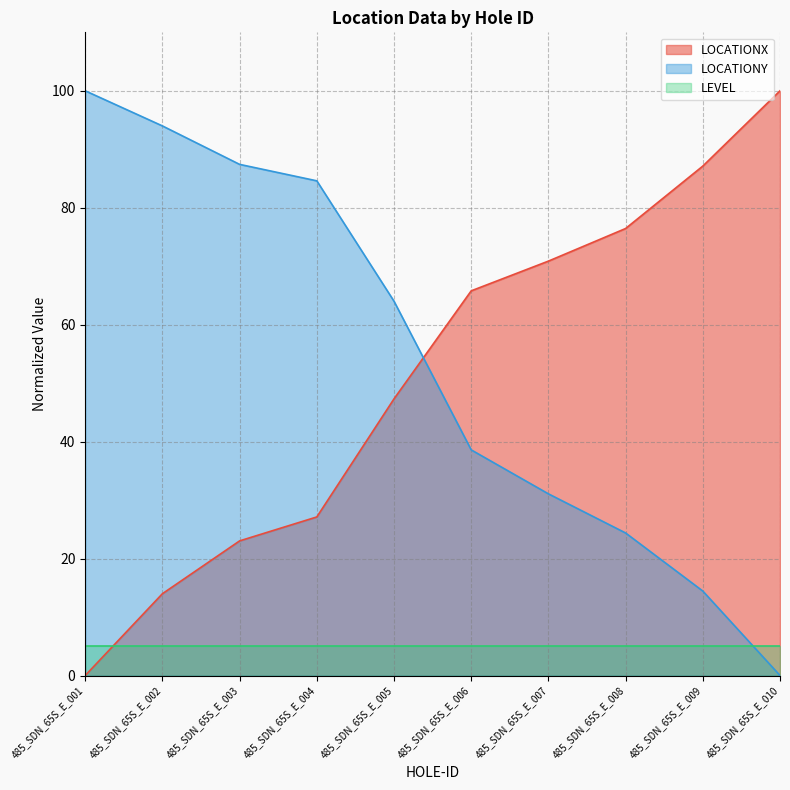

At which label is LOCATIONY closest to 49?

485_SDN_65S_E_006